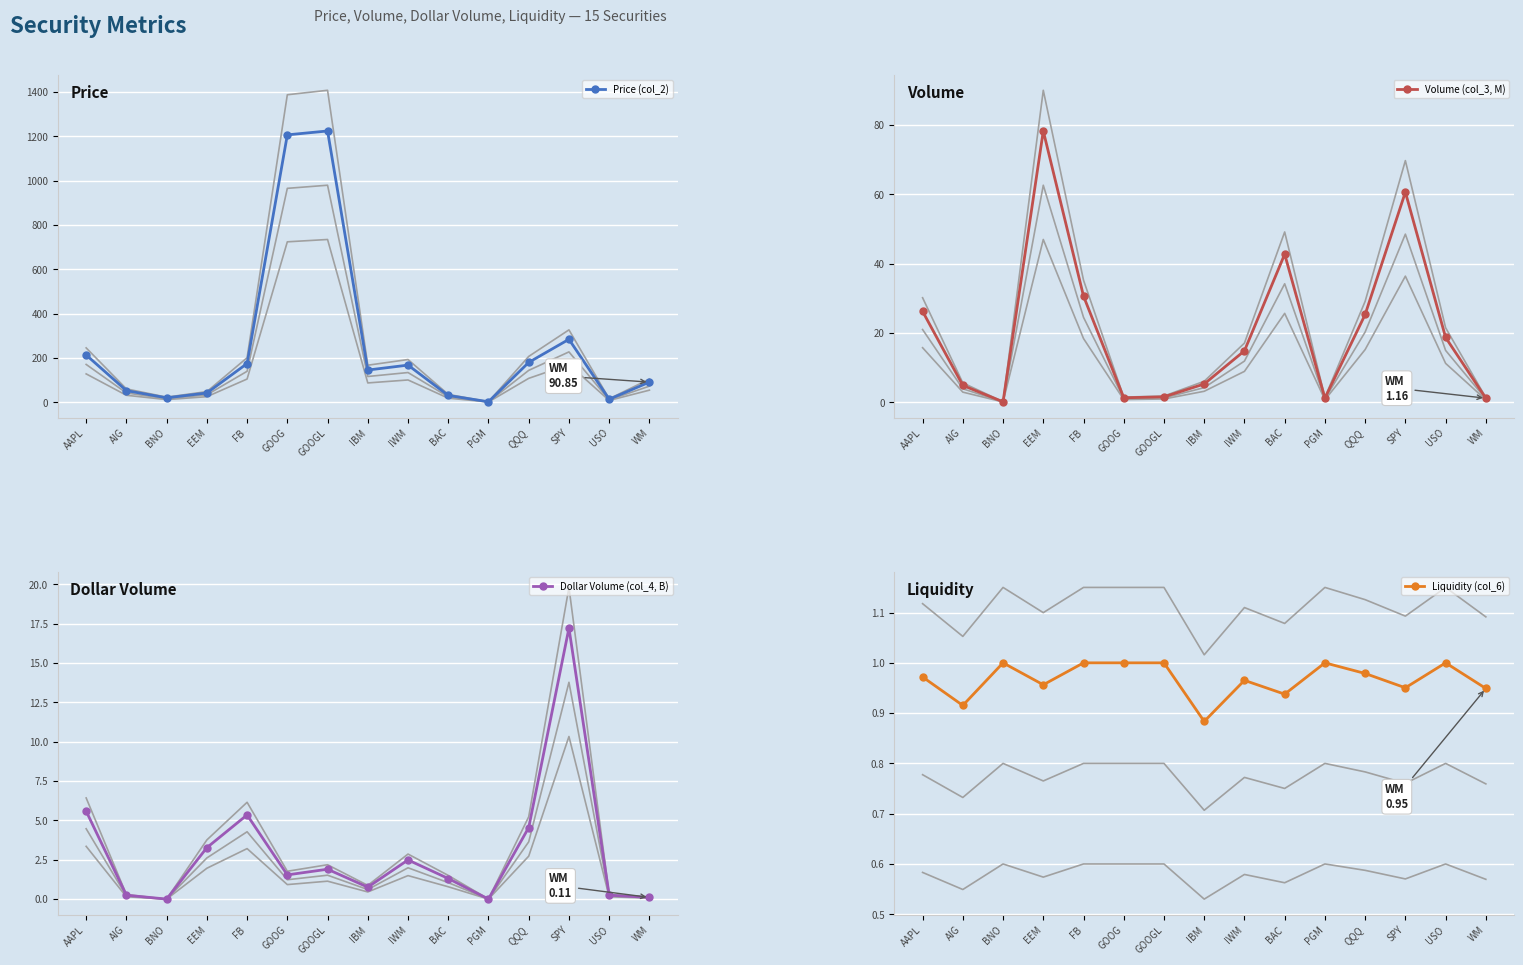

Is it true that Volume (col_3, M) equals 60.6 at SPY?

True